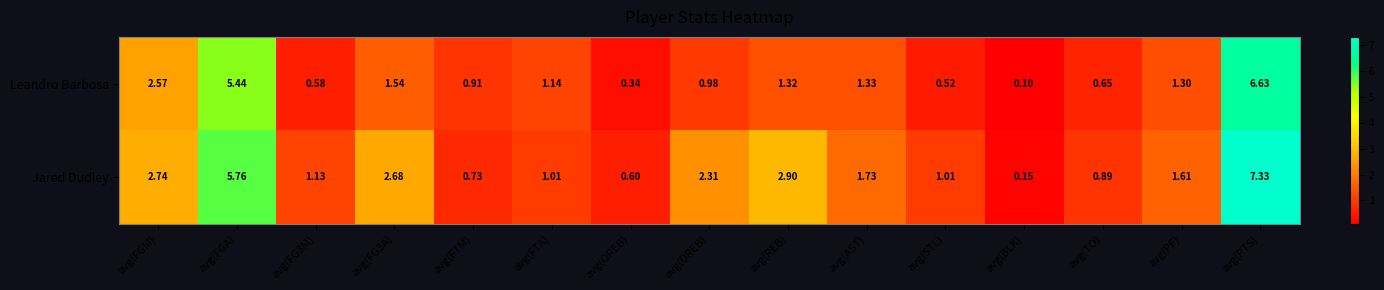

Where does the Jared Dudley series first go above 1?

avg(FGM)